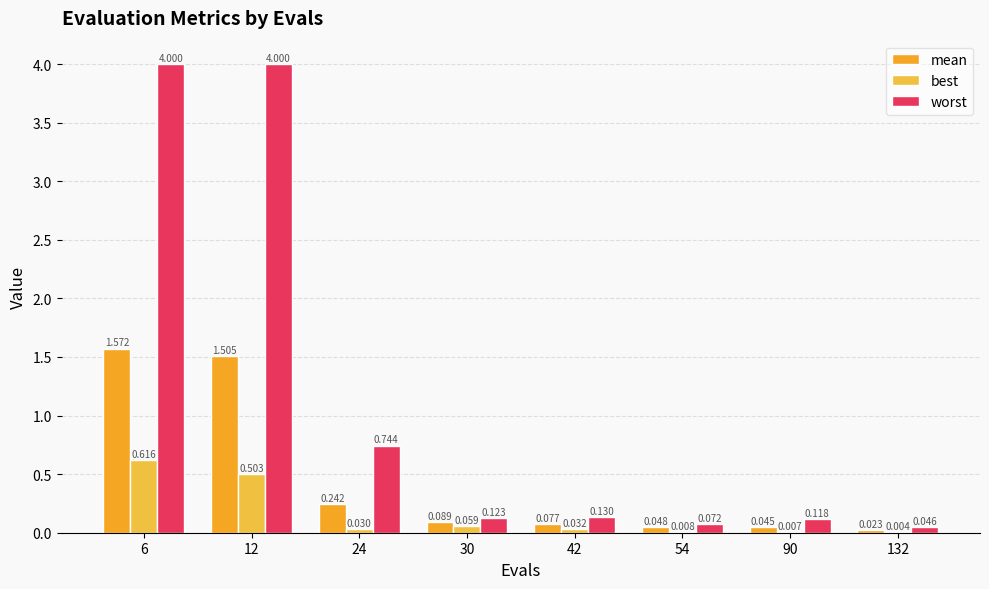

Reading left to right, list all the values displayed in this chart.

mean: 6=1.6	12=1.5	24=0.2	30=0.1	42=0.1	54=0.0	90=0.0	132=0.0
best: 6=0.6	12=0.5	24=0.0	30=0.1	42=0.0	54=0.0	90=0.0	132=0.0
worst: 6=4.0	12=4.0	24=0.7	30=0.1	42=0.1	54=0.1	90=0.1	132=0.0